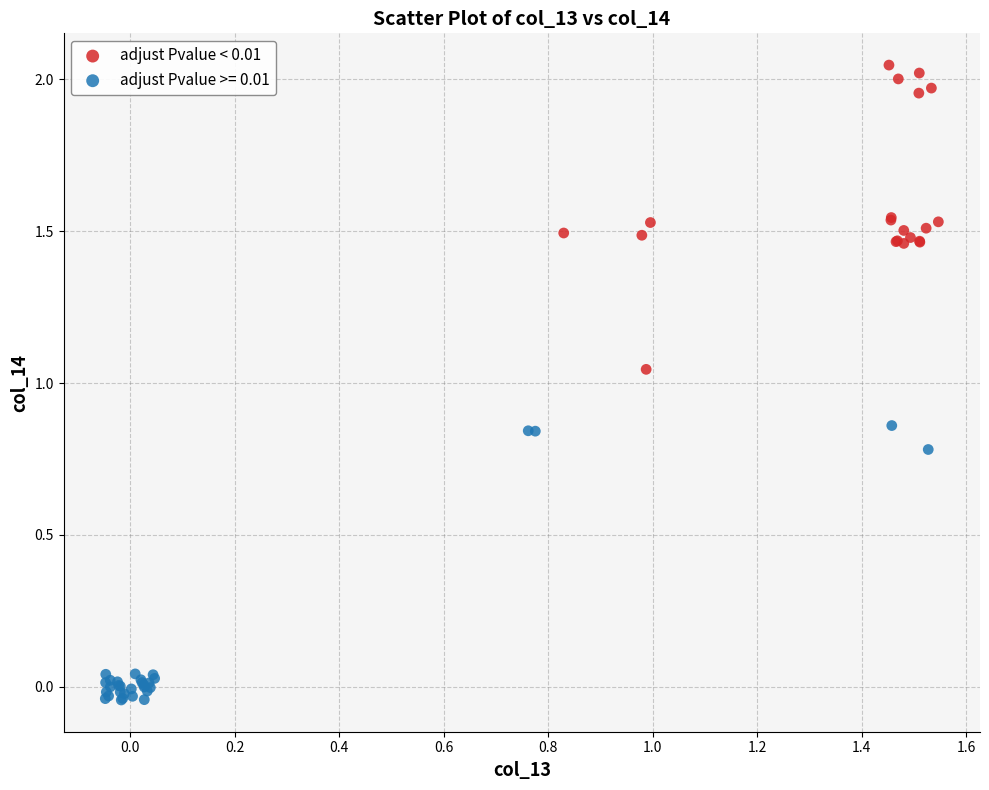

Which series reaches the maximum Y coordinate?

adjust Pvalue < 0.01